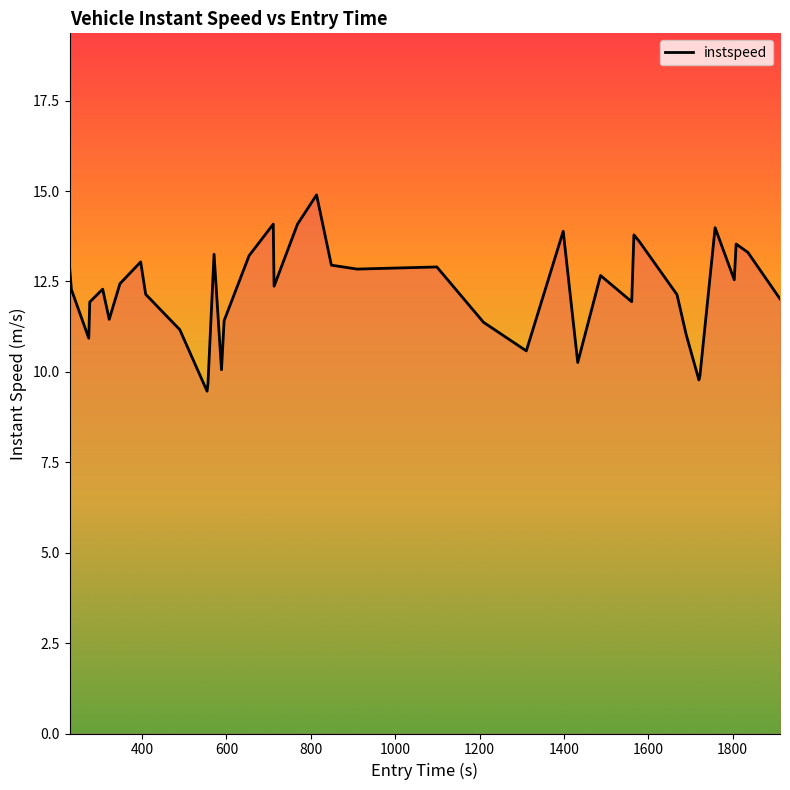

What is the greatest value displayed?

14.9